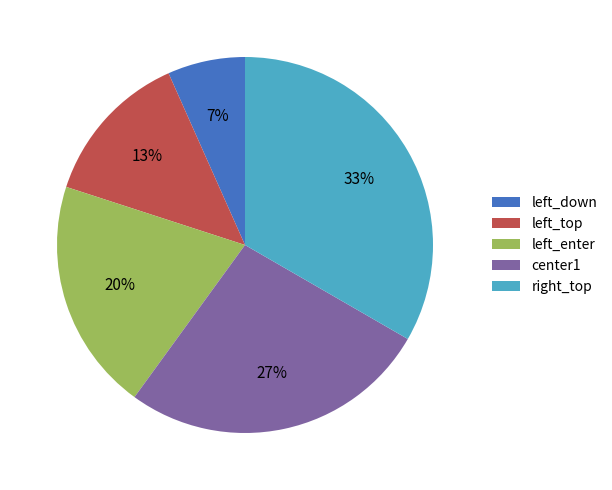

Does center1 account for over 50% of the chart?

No